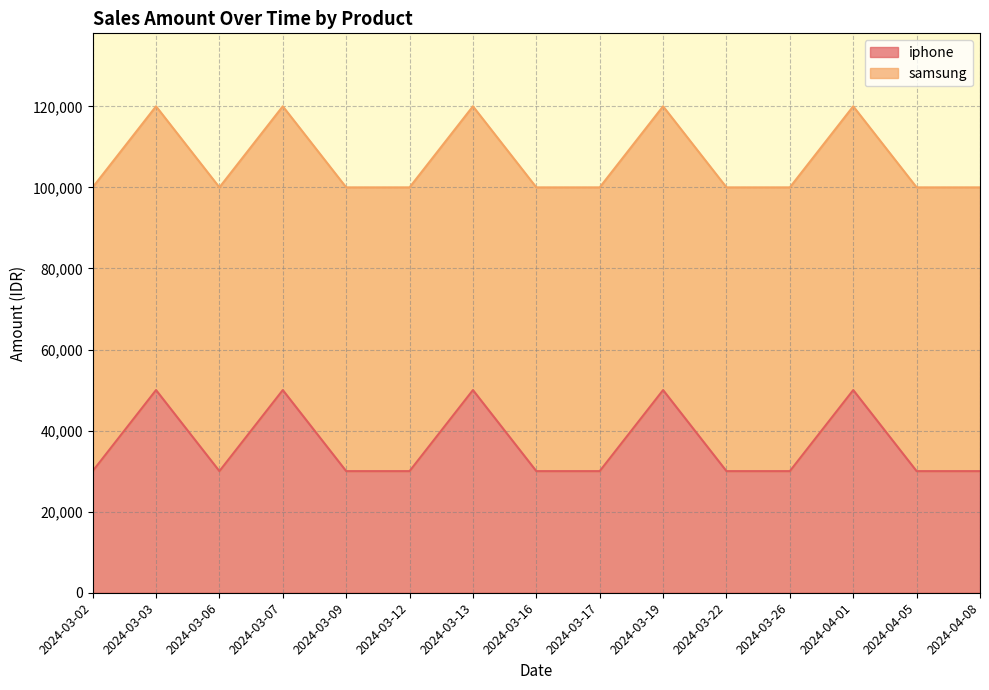

True or false: iphone line and samsung line cross at least once.

False